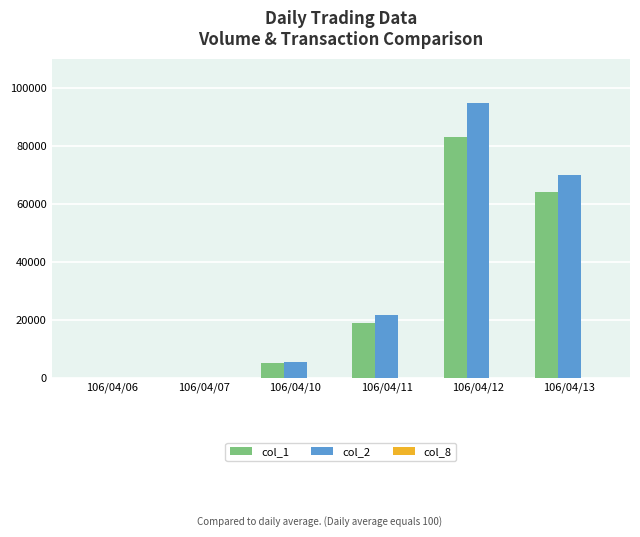

The col_1 series shows 64000 at 106/04/13. True or false?

True